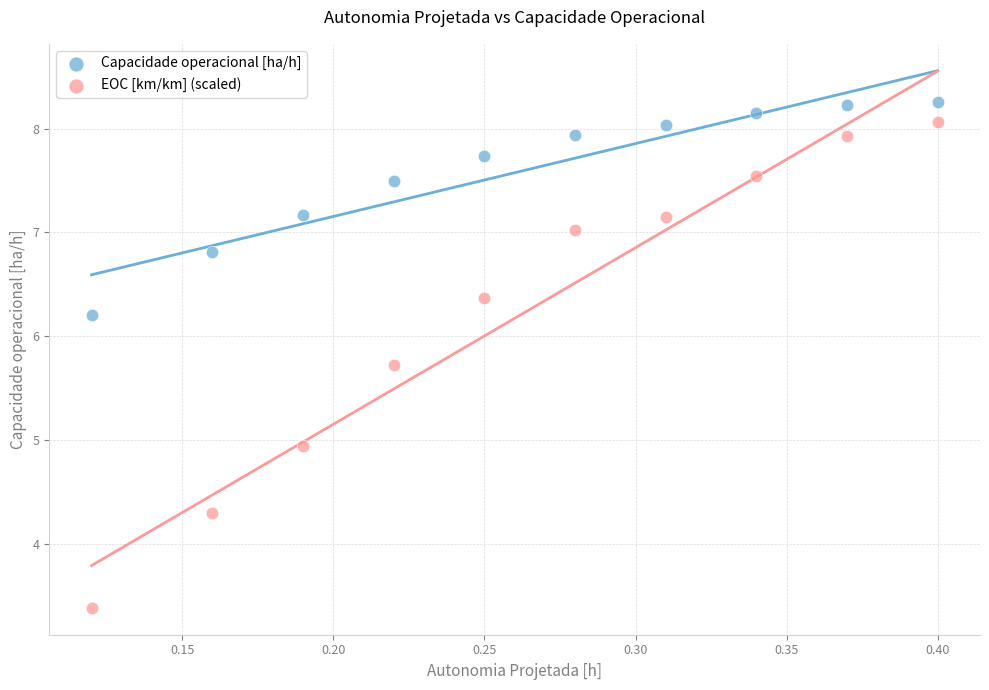

Which series reaches the maximum Y coordinate?

Capacidade operacional [ha/h]